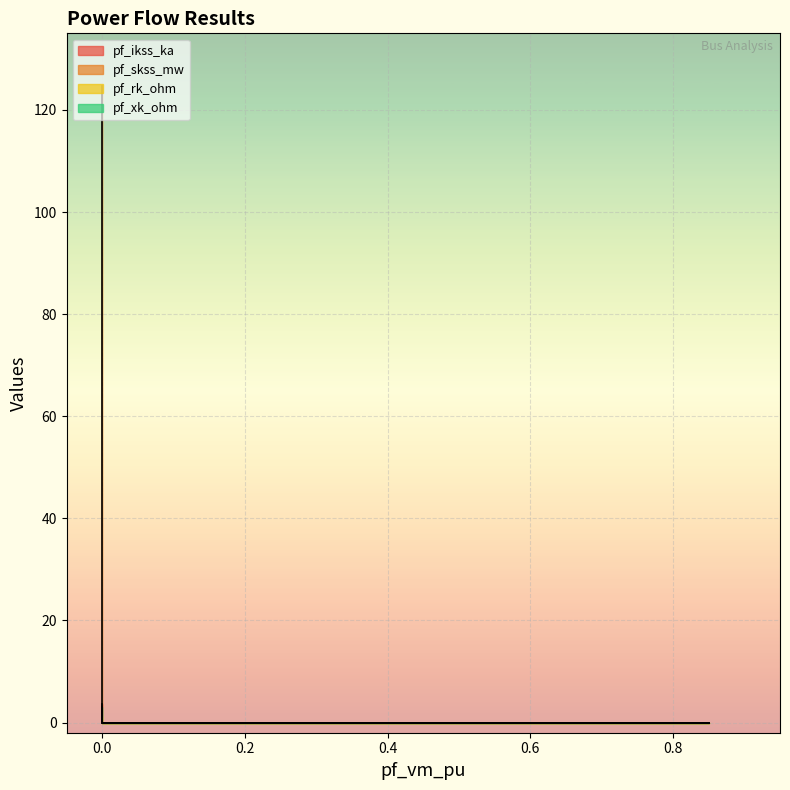

At Bus_3, list the series in order from smallest to largest.

pf_ikss_ka, pf_skss_mw, pf_rk_ohm, pf_xk_ohm